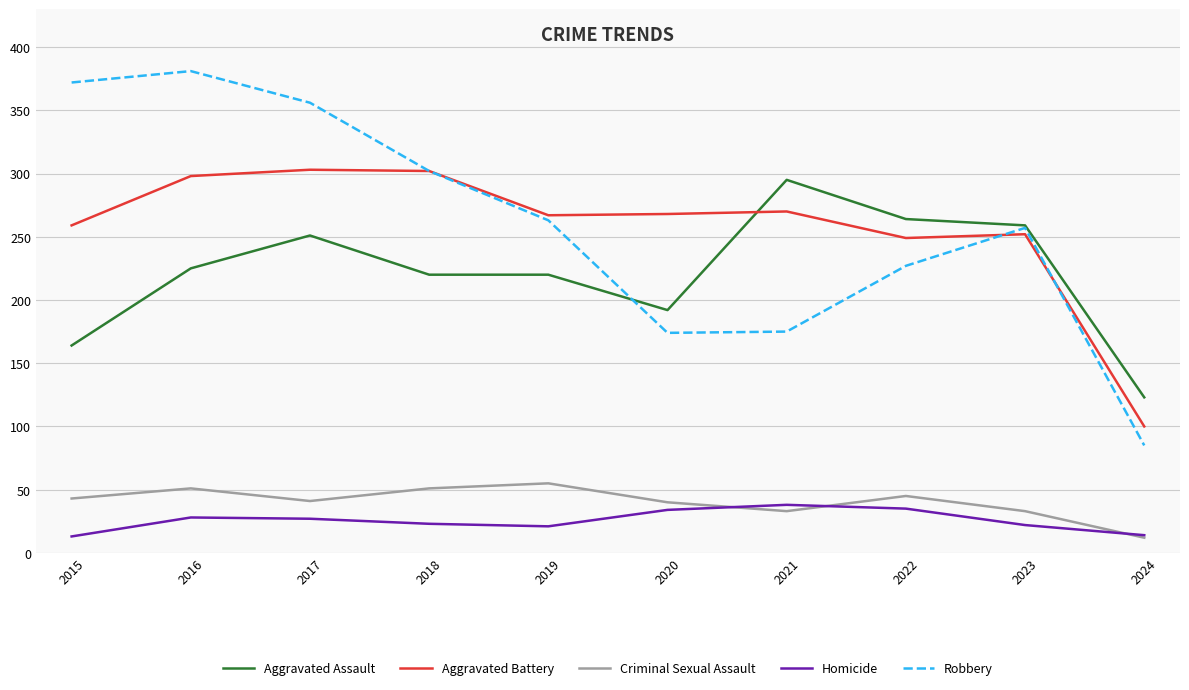

Which series has the largest range (max minus min)?

Robbery